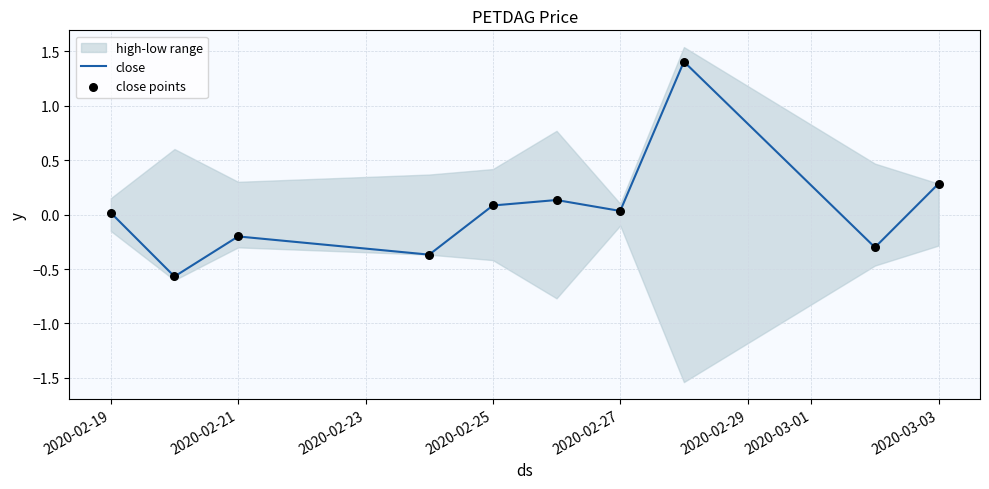

Which series has the largest total across all categories?

close